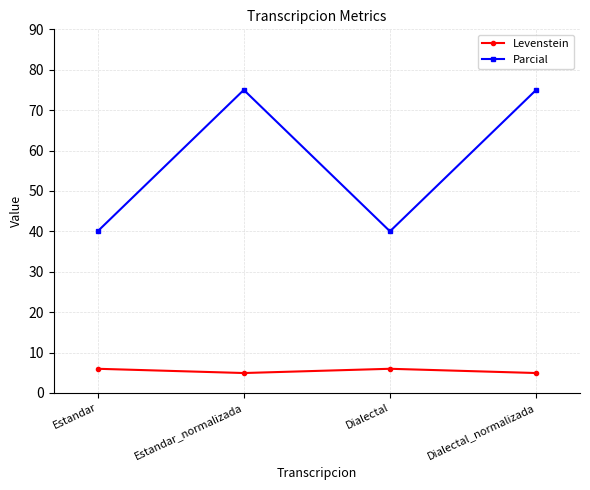

What is the average value of the Parcial series?

57.5